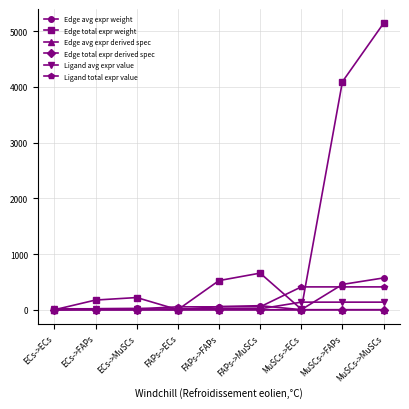

Reading left to right, list all the values displayed in this chart.

Edge avg expr weight: 0.0	19.4	24.4	0.1	58.2	73.1	1.2	454.7	571.2
Edge total expr weight: 0.4	174.6	219.3	1.3	523.7	657.8	10.4	4092.5	5140.5
Edge avg expr derived spec: 0.0	0.0	0.0	0.0	0.0	0.1	0.0	0.4	0.5
Edge total expr derived spec: 0.0	0.0	0.0	0.0	0.0	0.1	0.0	0.4	0.5
Ligand avg expr value: 5.8	5.8	5.8	17.5	17.5	17.5	136.8	136.8	136.8
Ligand total expr value: 17.5	17.5	17.5	52.5	52.5	52.5	410.5	410.5	410.5